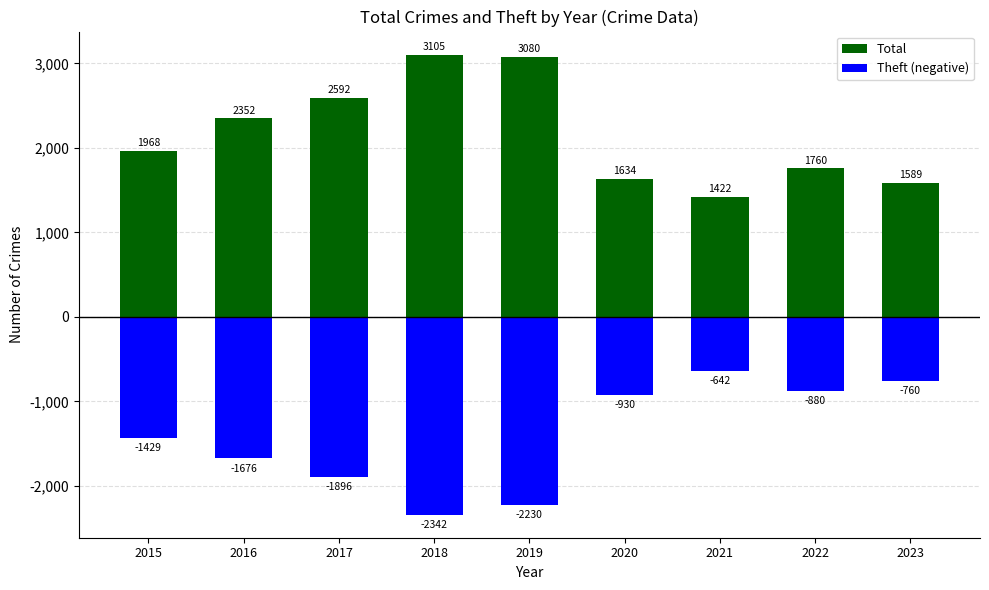

At which label is Theft (negative) closest to -1492?

2015